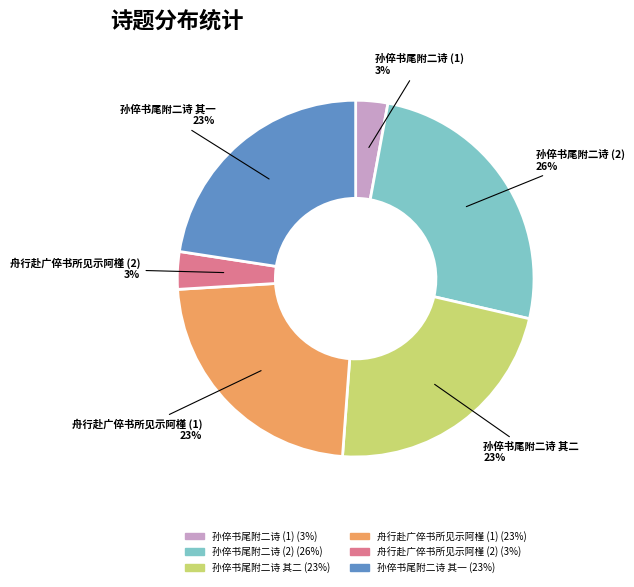

Is there any slice that represents more than half of the pie?

No